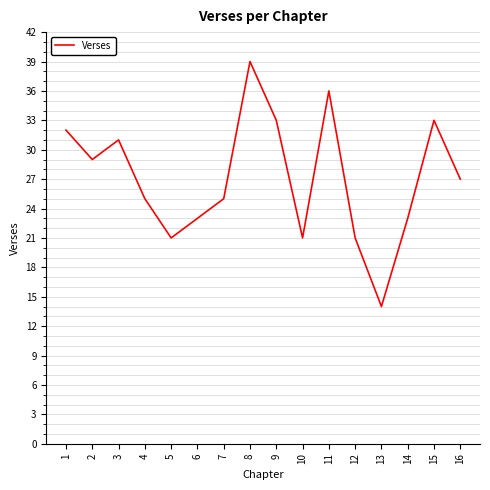

Is it true that the value at 13 is 14?

True